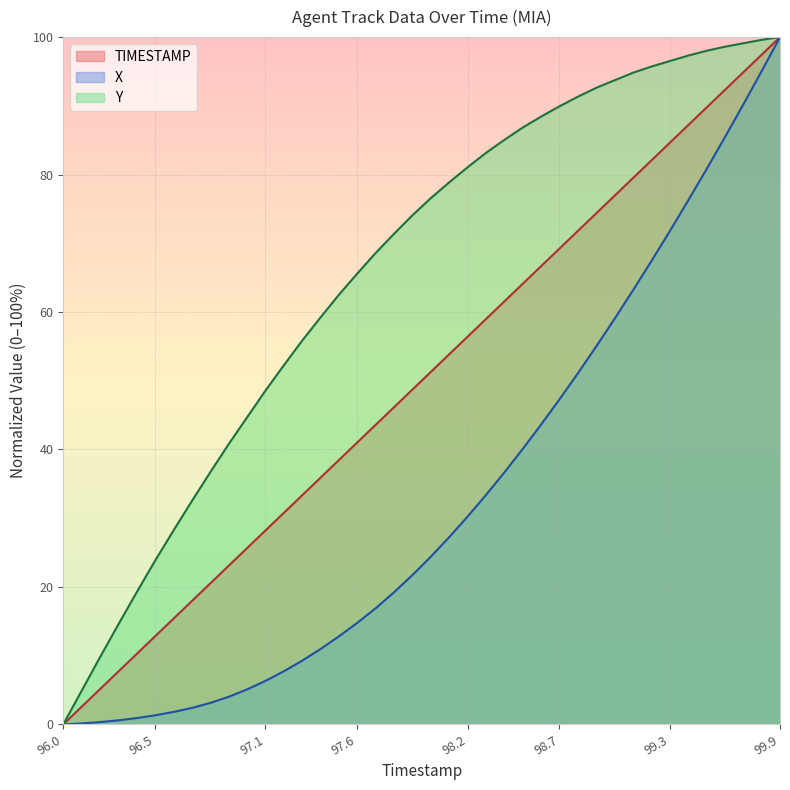

True or false: X and Y intersect in this chart.

False